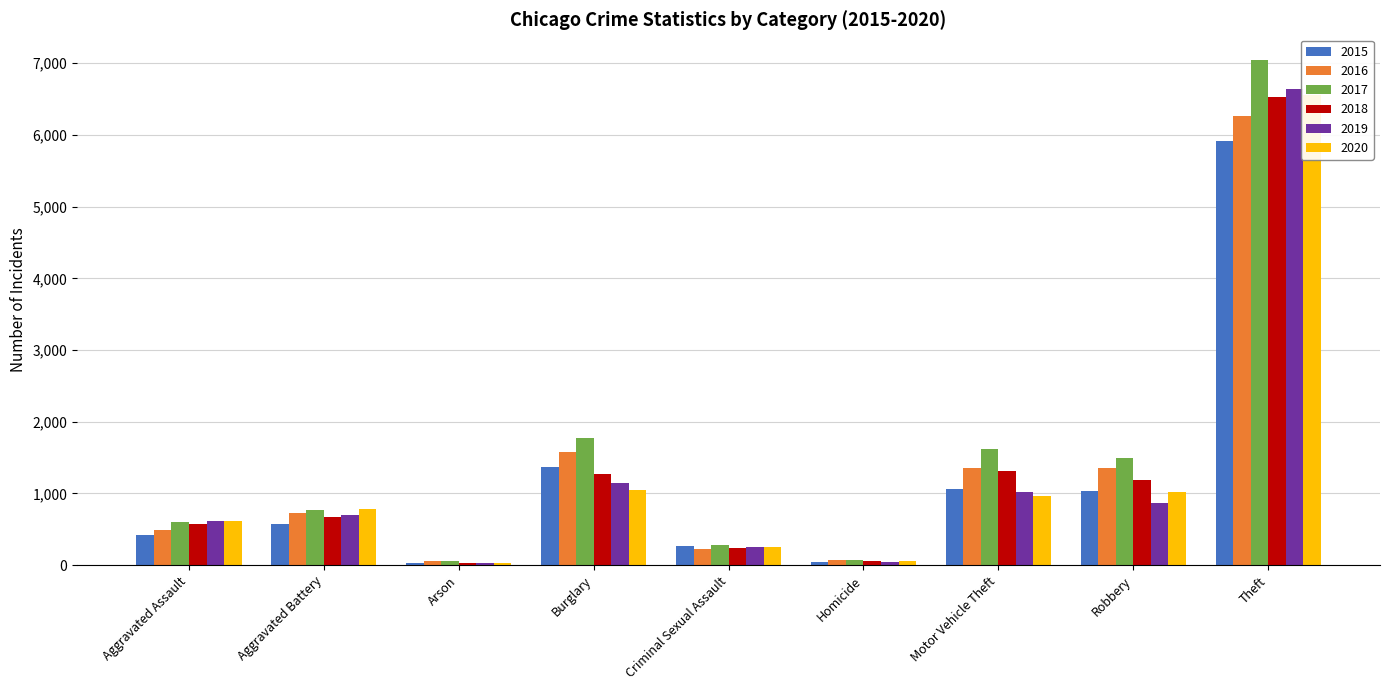

What is the sum of all 2020 values?

11325